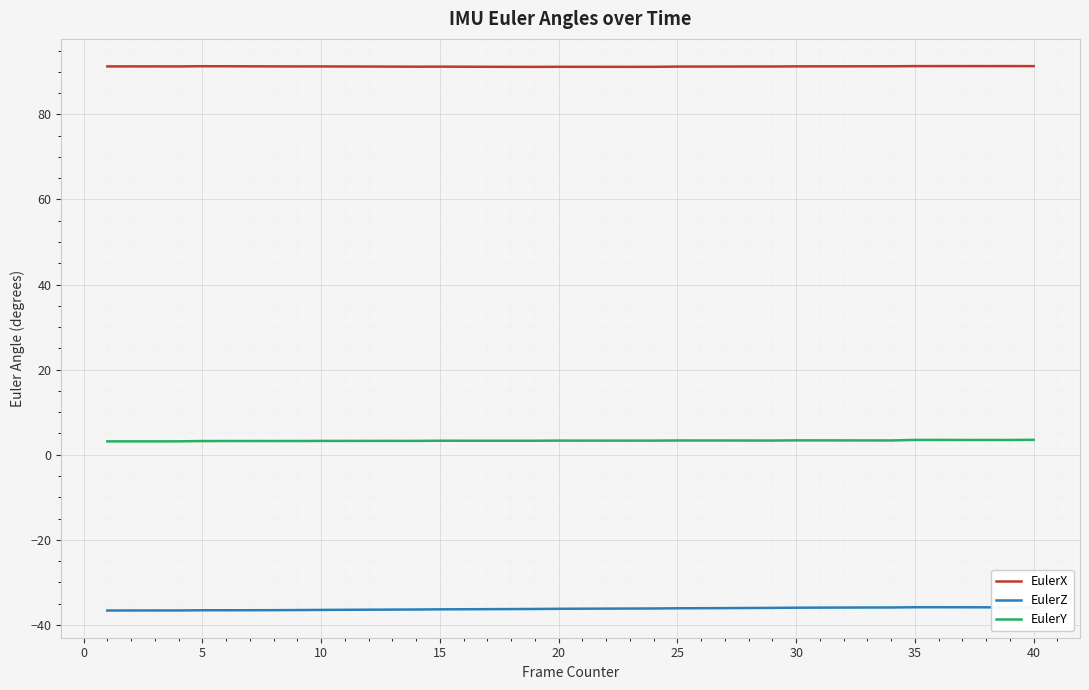

True or false: EulerZ and EulerX cross at least once.

False